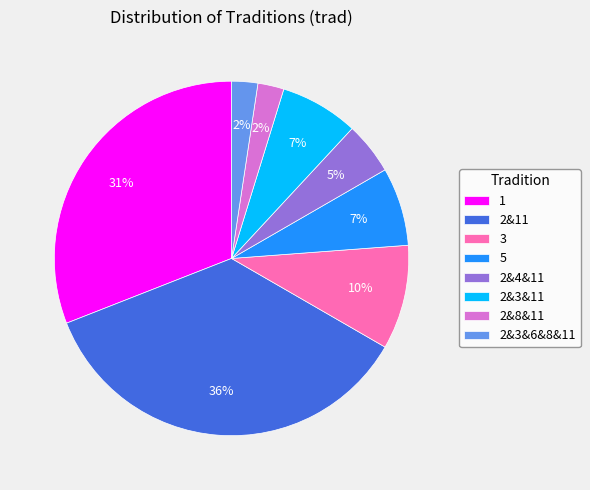

What percentage is the 2&11 slice, to the nearest percent?

36%